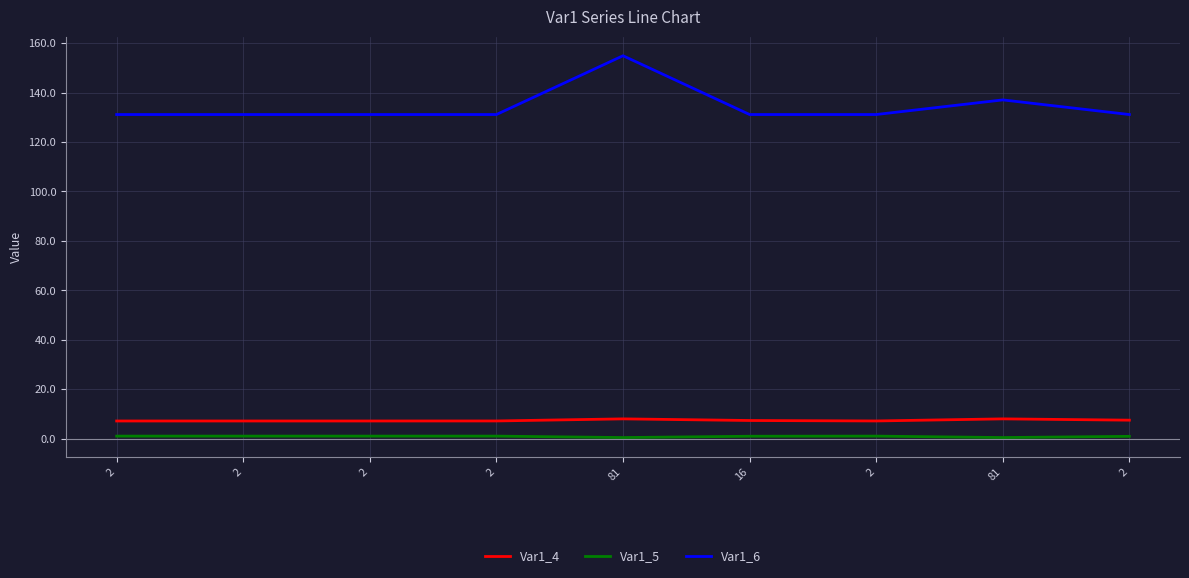

What is the label of the 3rd point from the right?

2